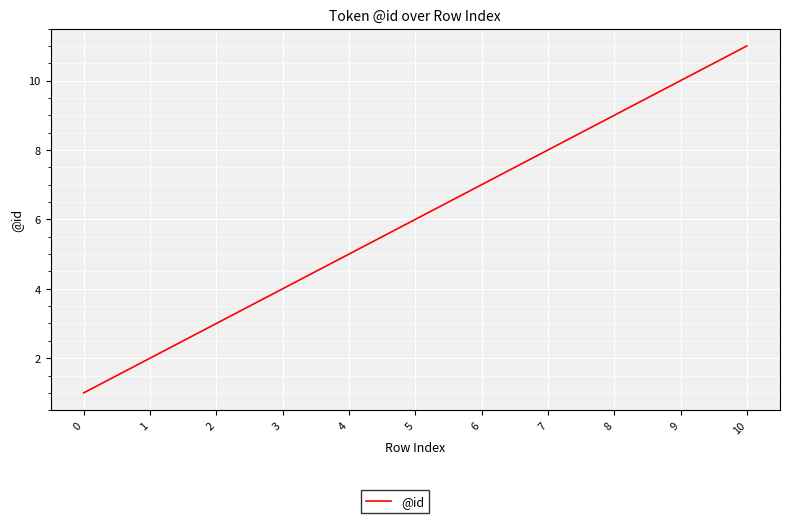

Which has a higher value, 1 or 0?

1